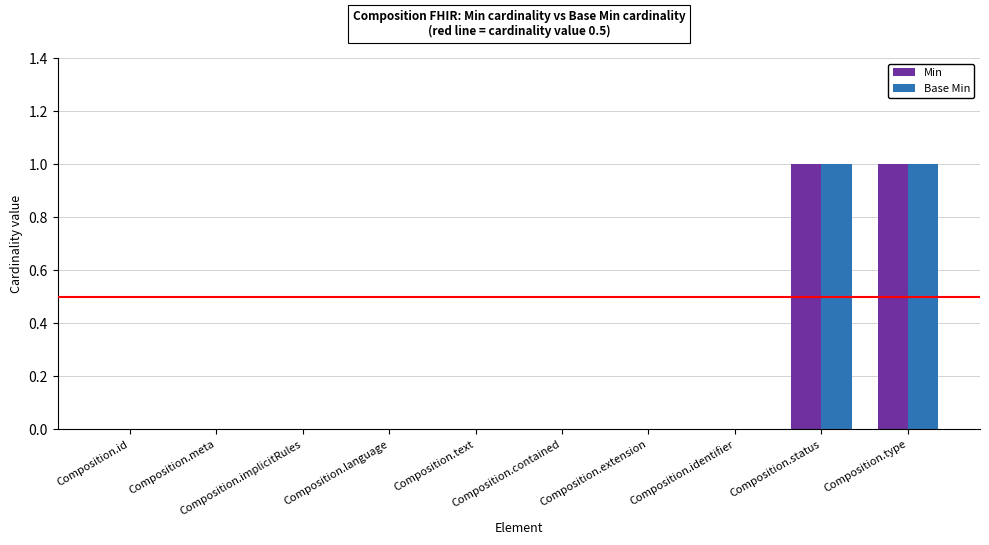

Is it true that Min equals 1 at Composition.contained?

False